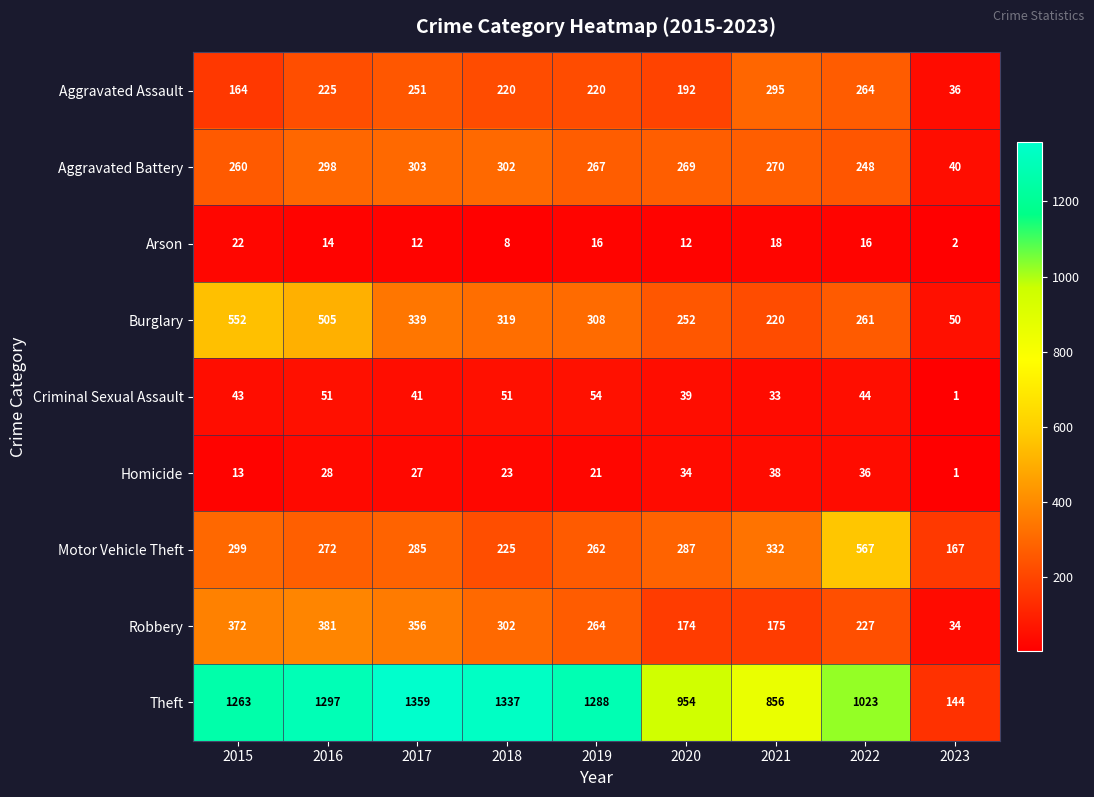

What is the average value of the Aggravated Assault series?

207